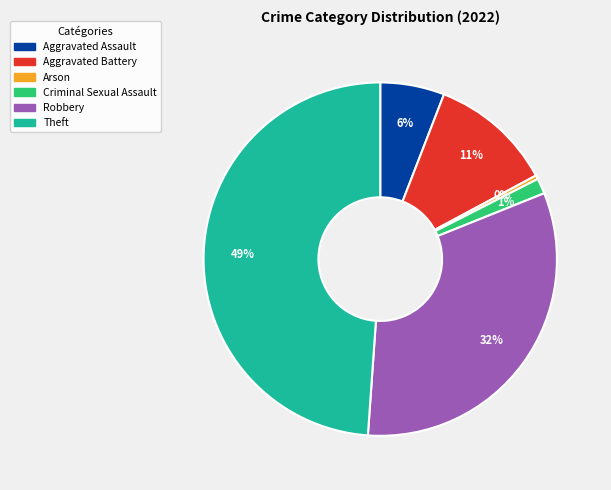

True or false: Criminal Sexual Assault accounts for 10% of the total.

False